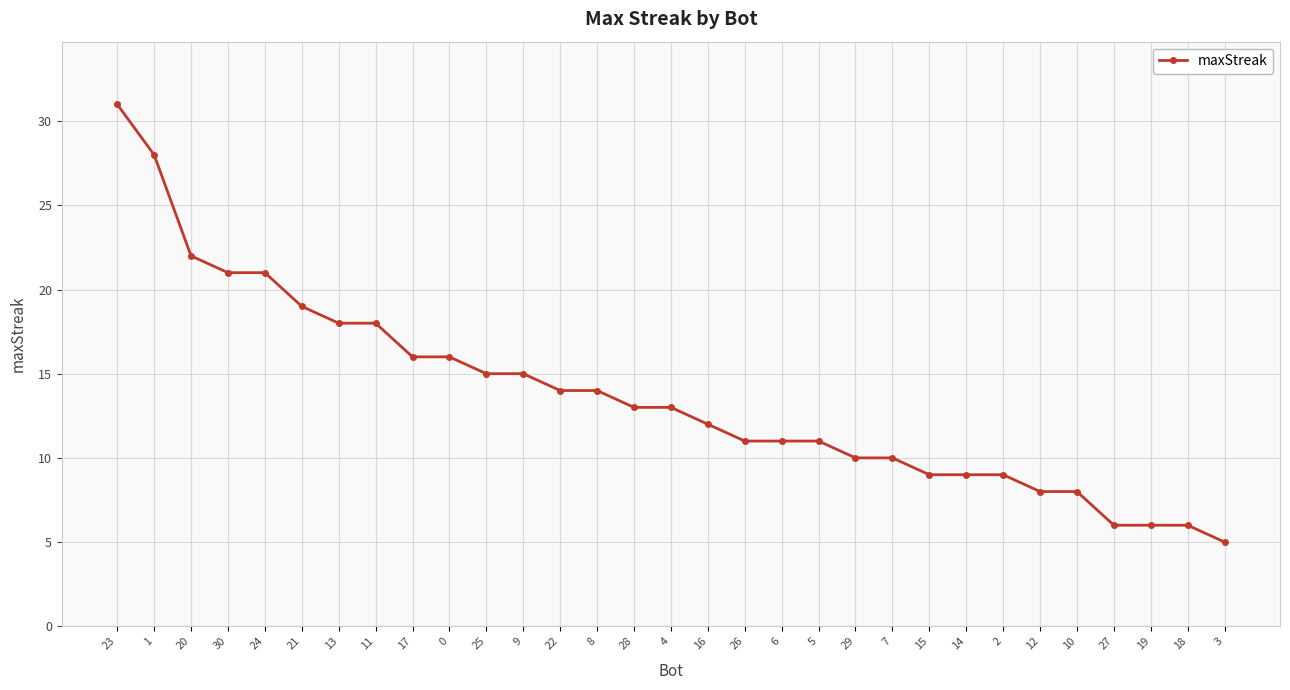

At which label does the data first exceed 13?

23